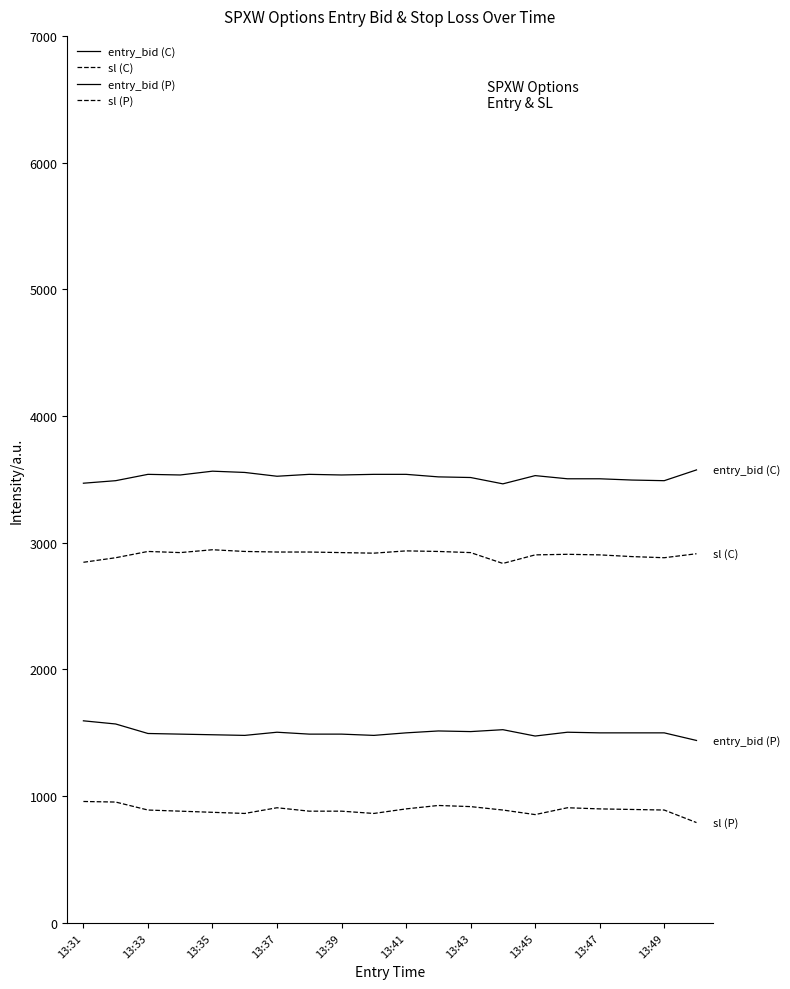

Rank the series by their maximum value, from highest to lowest.

entry_bid (C), sl (C), entry_bid (P), sl (P)